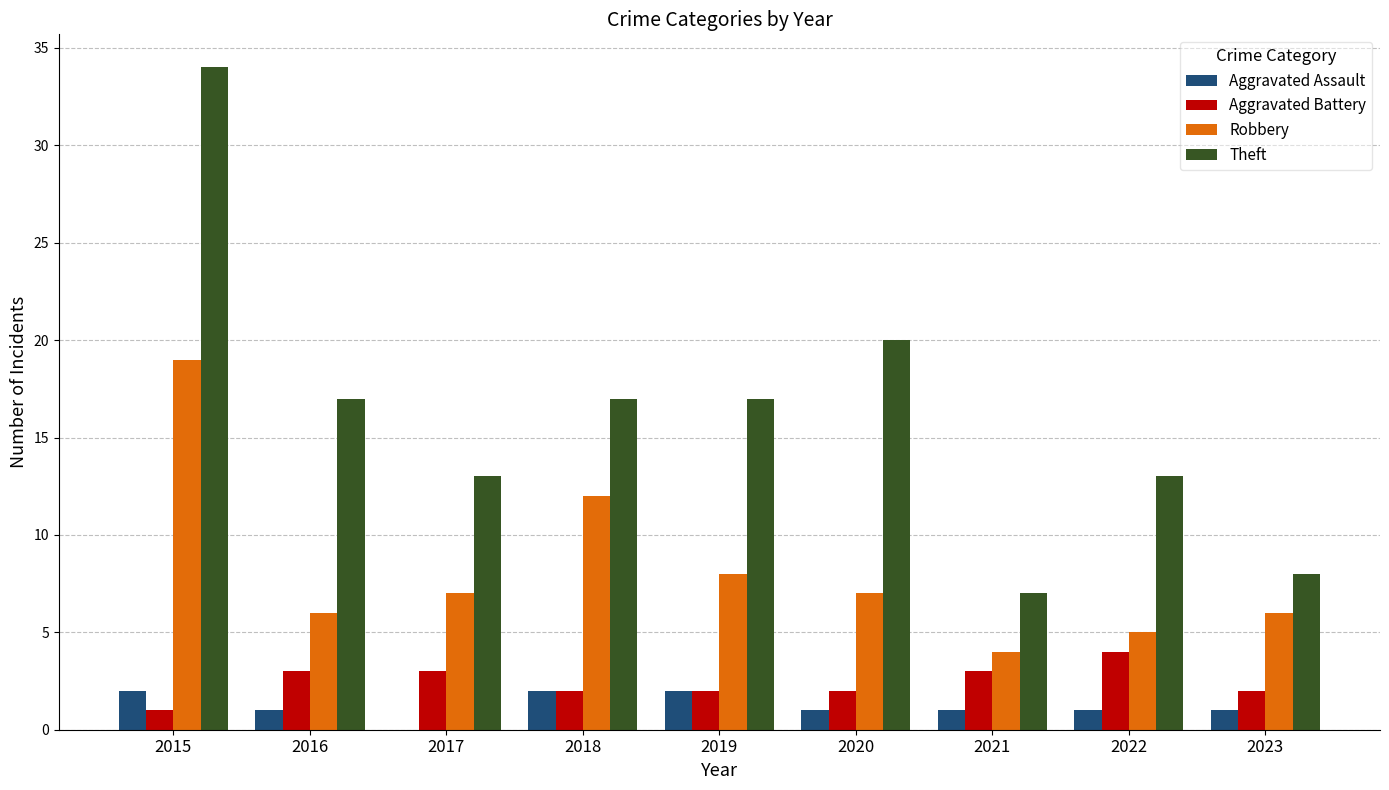

Which series has the largest total across all categories?

Theft